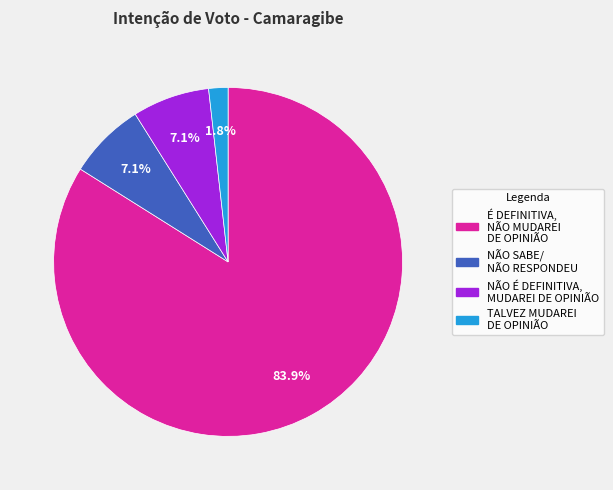

What is the ratio of the value at NÃO É DEFINITIVA, MUDAREI DE OPINIÃO to the value at NÃO SABE/ NÃO RESPONDEU?

1.0